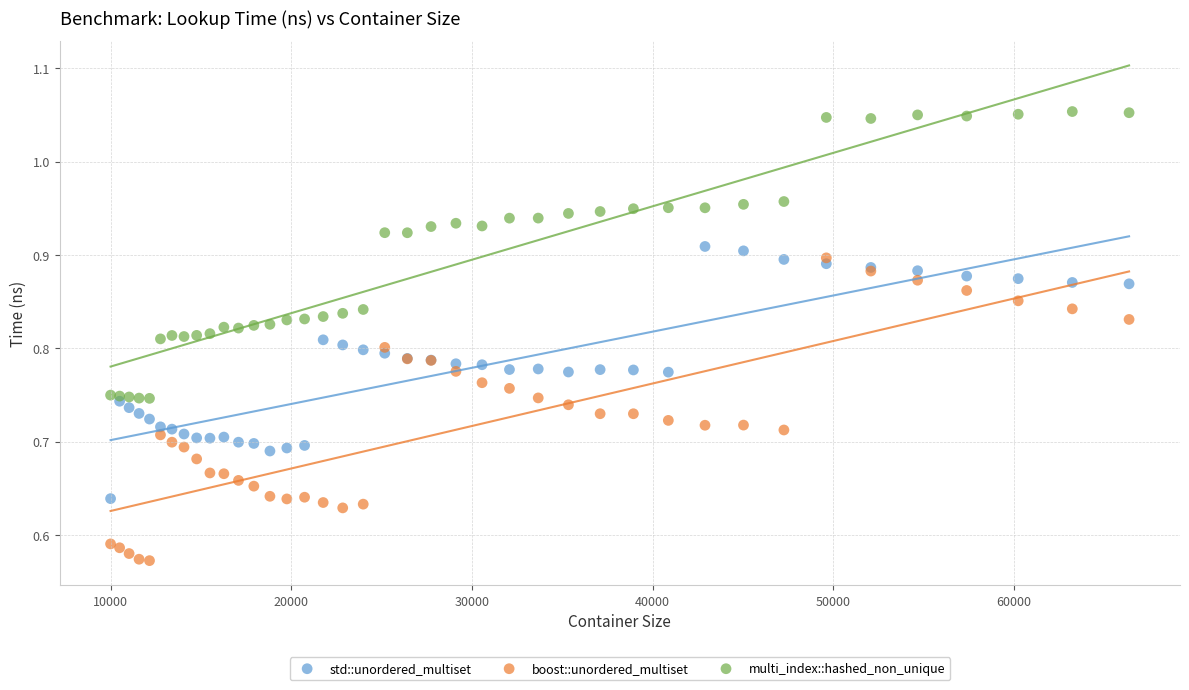

Which series has the largest Y range (max minus min)?

boost::unordered_multiset